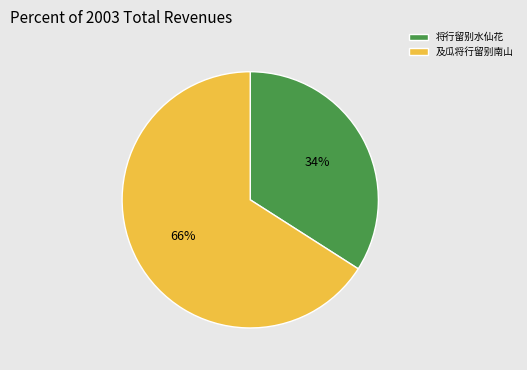

How many segments does this pie chart have?

2